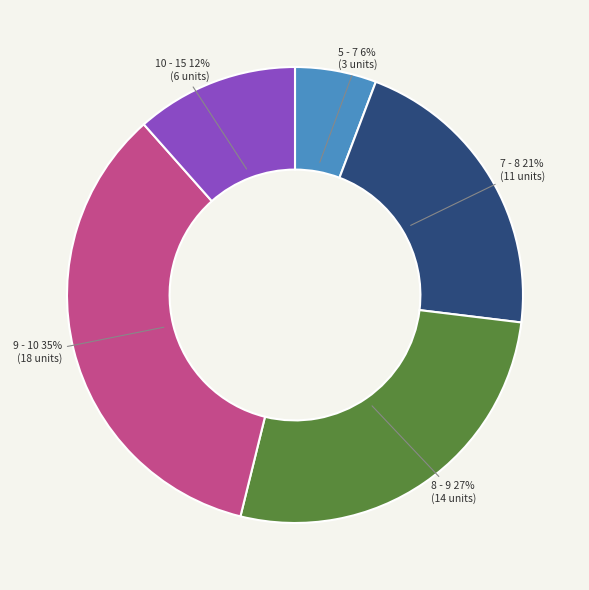

Is there a majority slice in this chart?

No